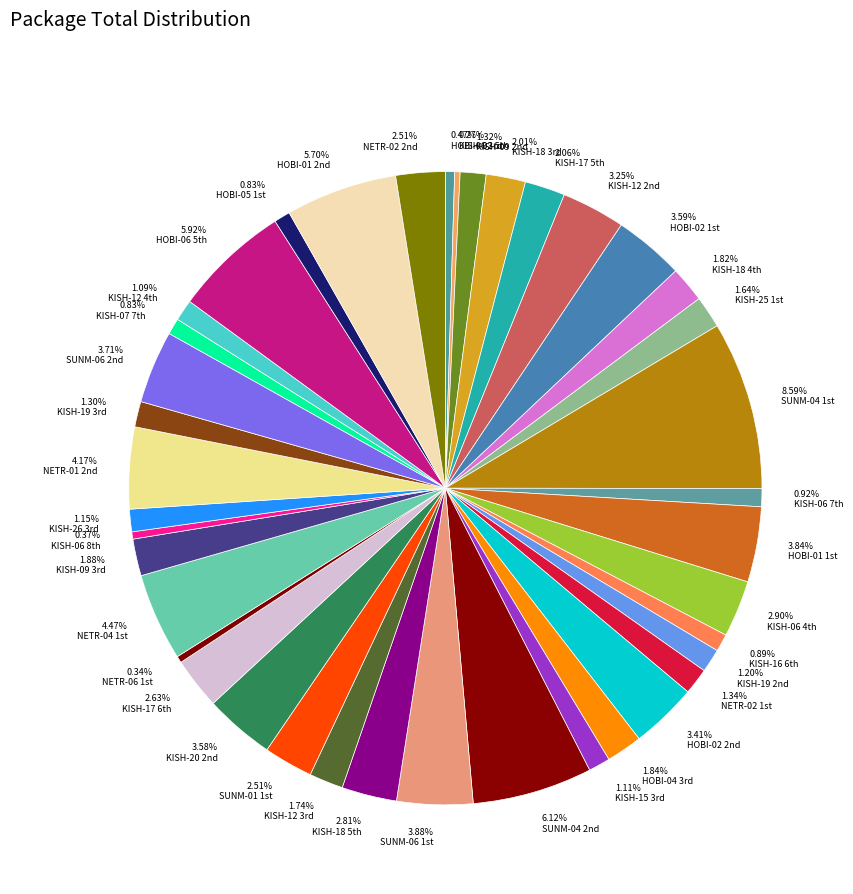

Does any single category account for the majority?

No